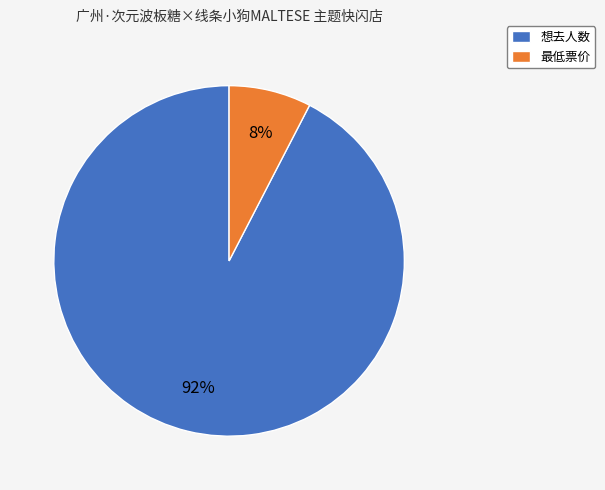

Combined, do 最低票价 and 想去人数 account for over 50%?

Yes